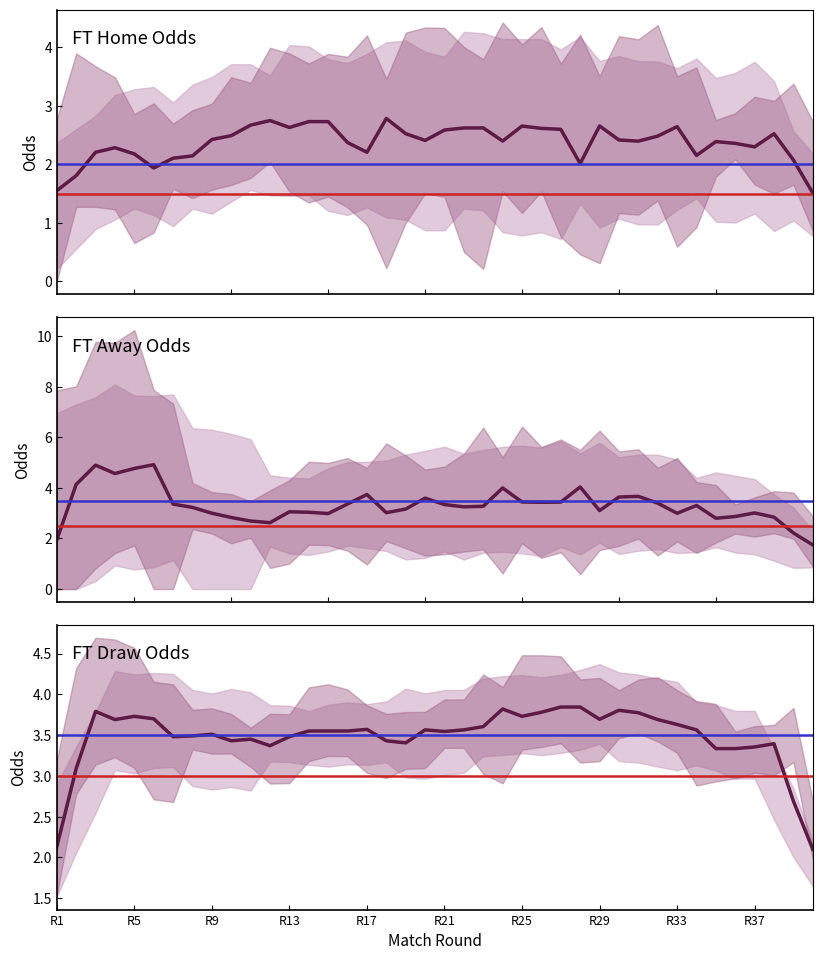

Is the value of FT Home Odds at 29 greater than the value of FT Draw Odds at 37?

No